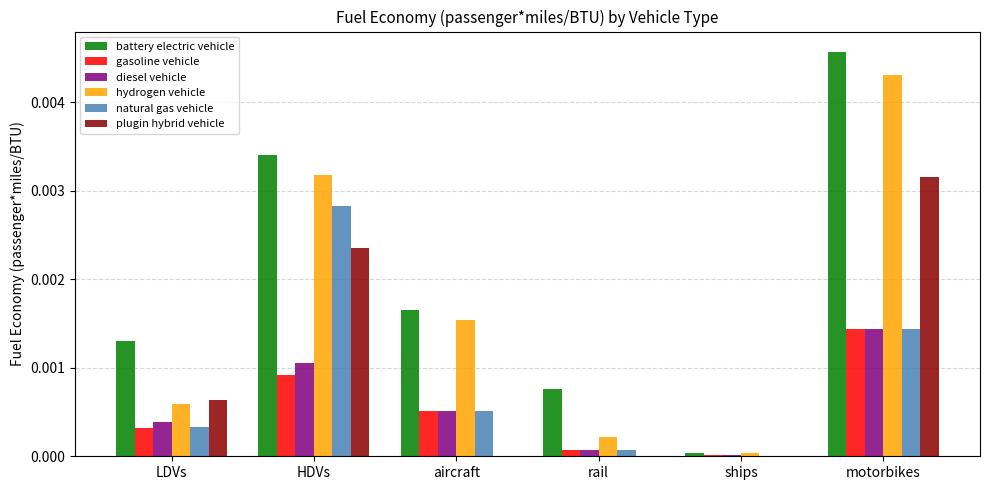

How many distinct data groups are displayed?

6